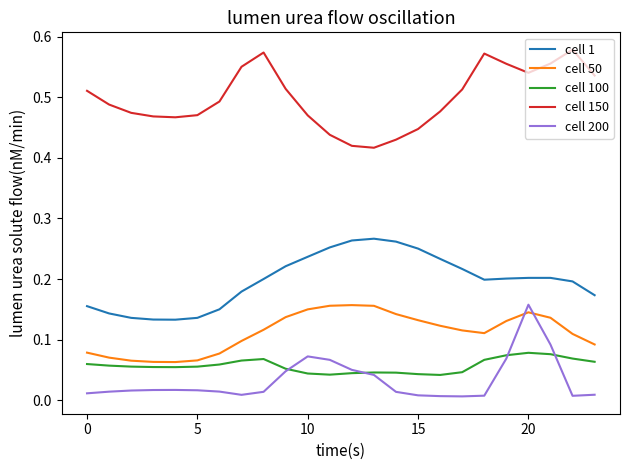

After their last crossing, which series has the higher values: cell 200 or cell 100?

cell 100